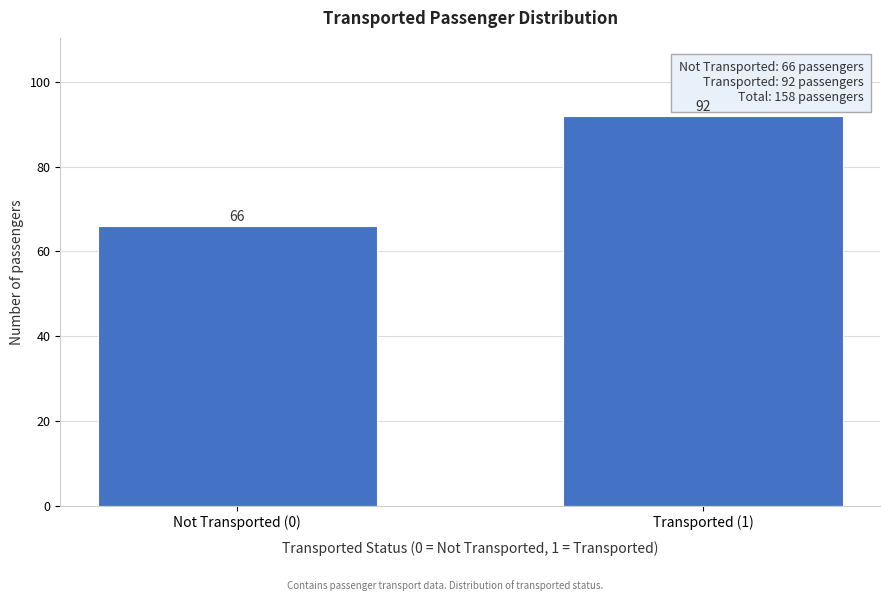

Reading left to right, extract all data points from this chart.

66	92